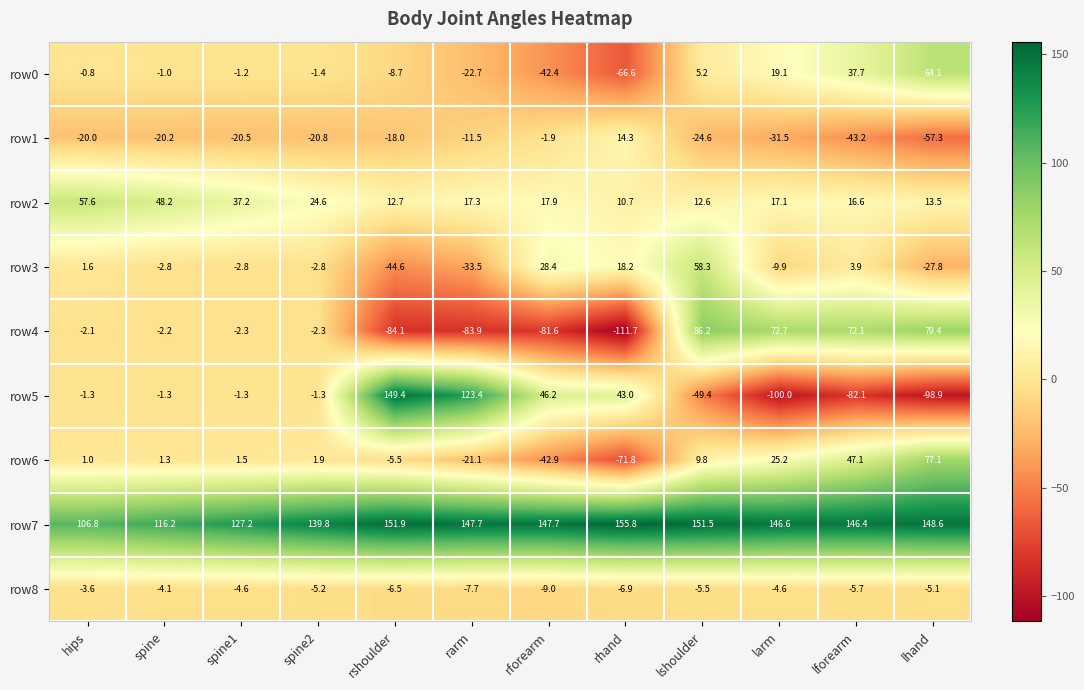

True or false: row2 has a value of 19.0 at rhand.

False